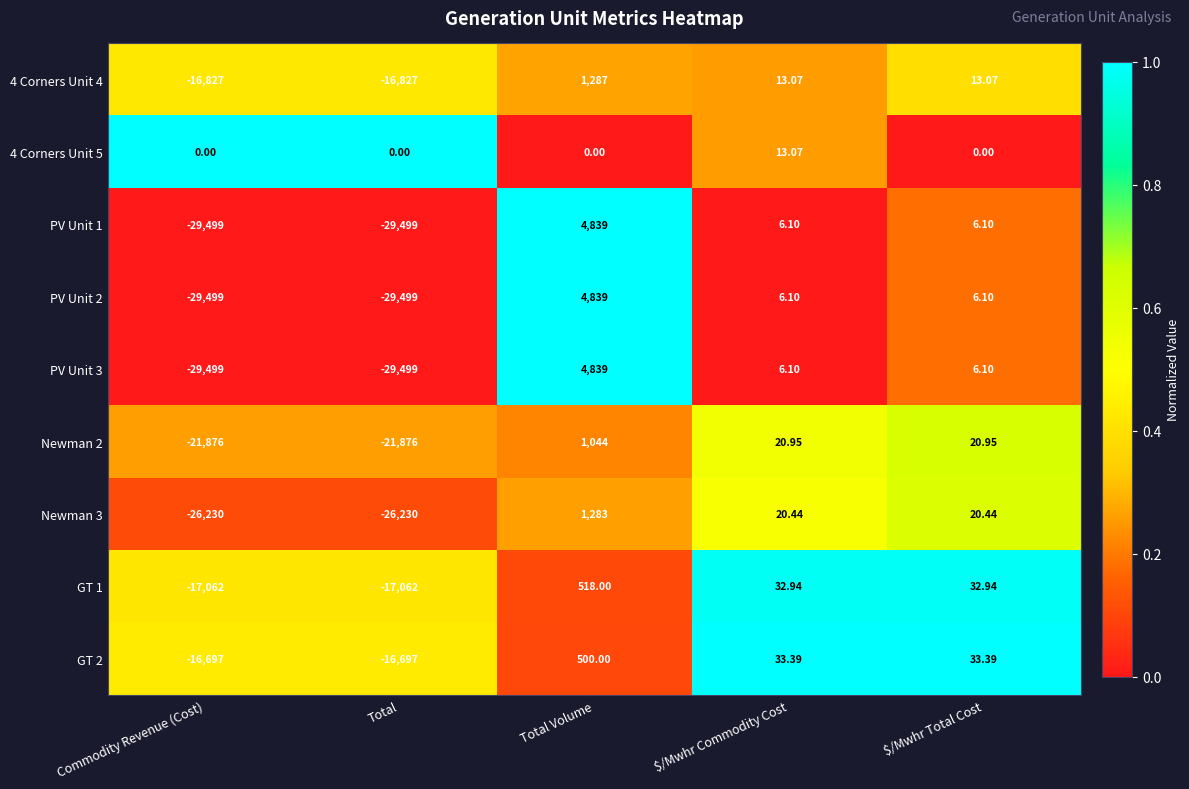

At which category is the sum across all series the highest?

Total Volume